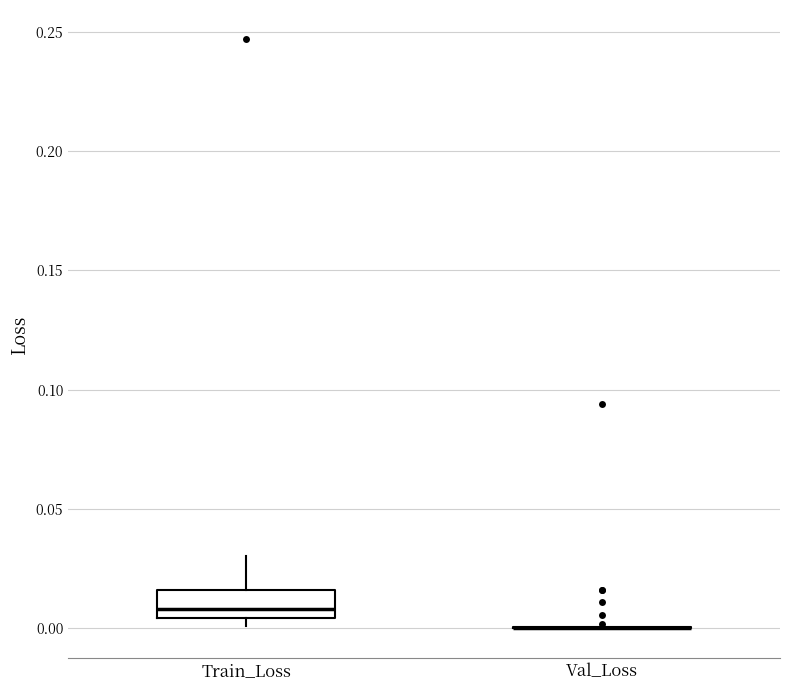

Which box is the tallest, from its lower edge to its upper edge?

Train_Loss